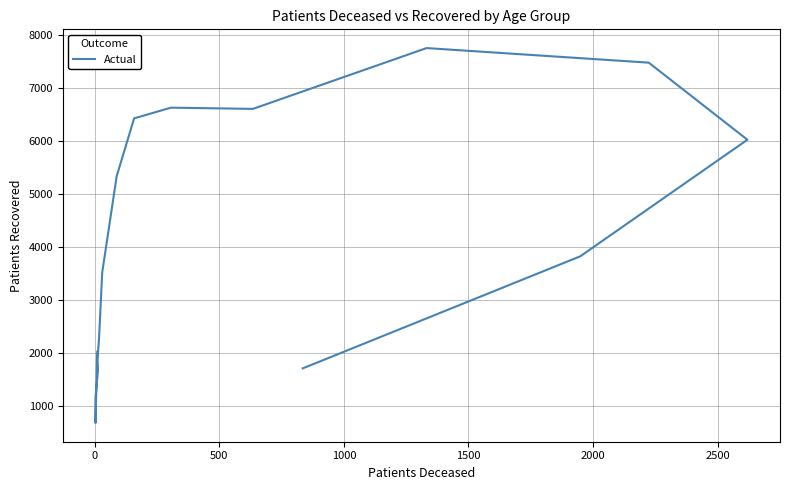

Is this an area chart (filled region under the line)?

No